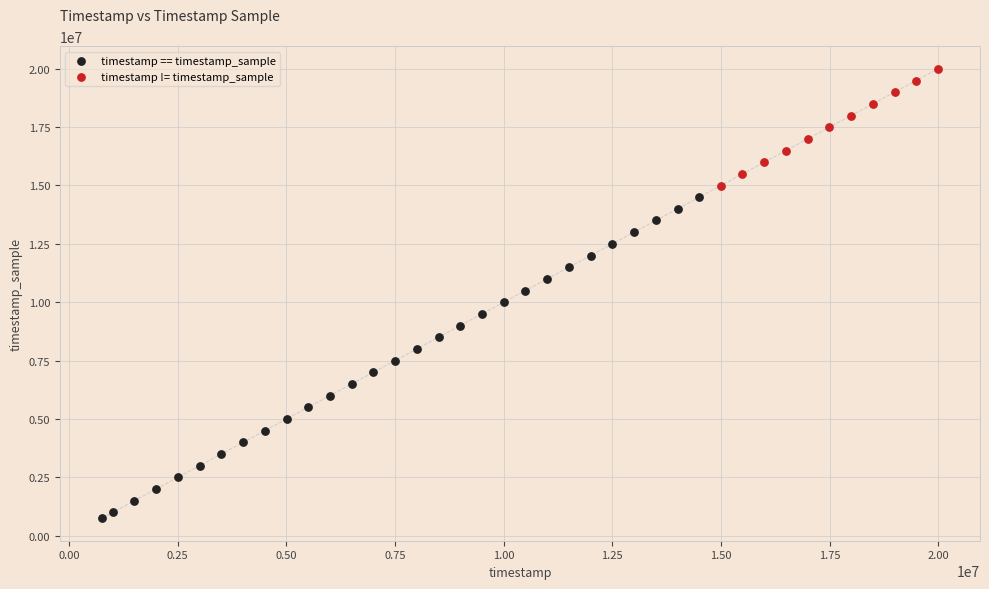

Which series has the largest Y range (max minus min)?

timestamp == timestamp_sample